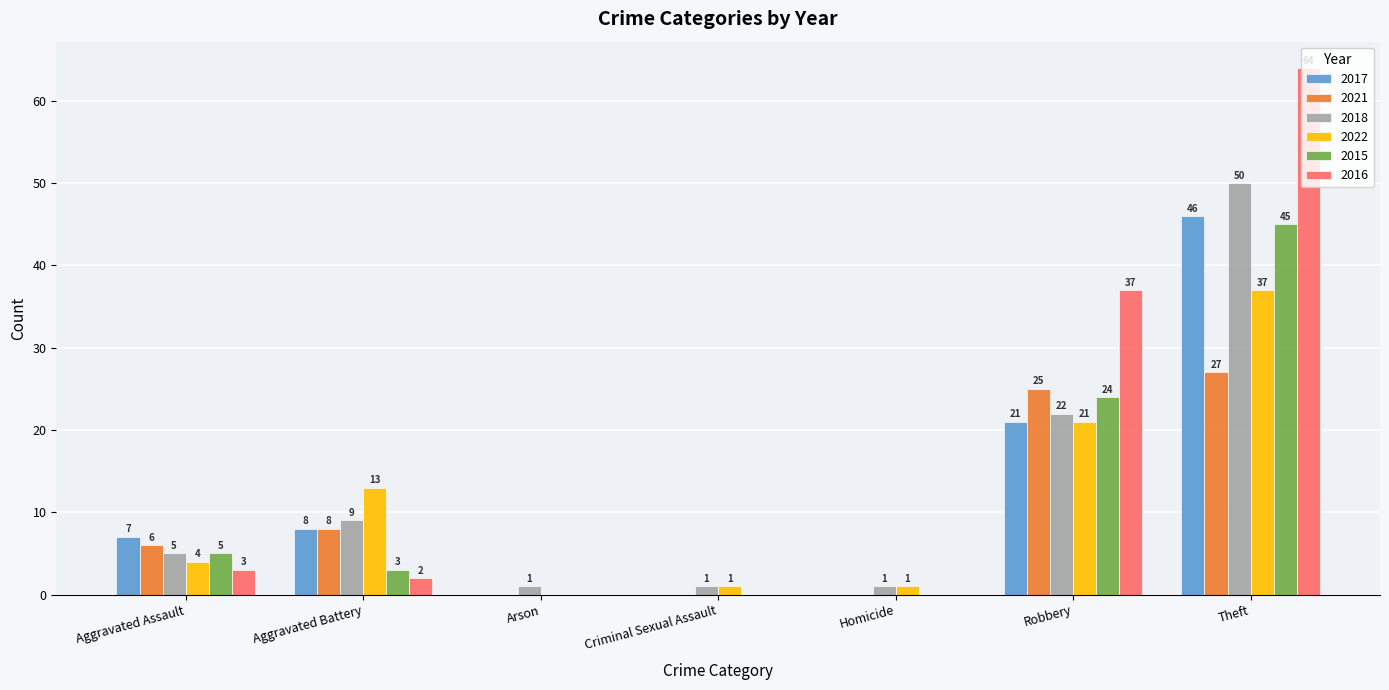

Which series changed the most between Aggravated Battery and Theft?

2016